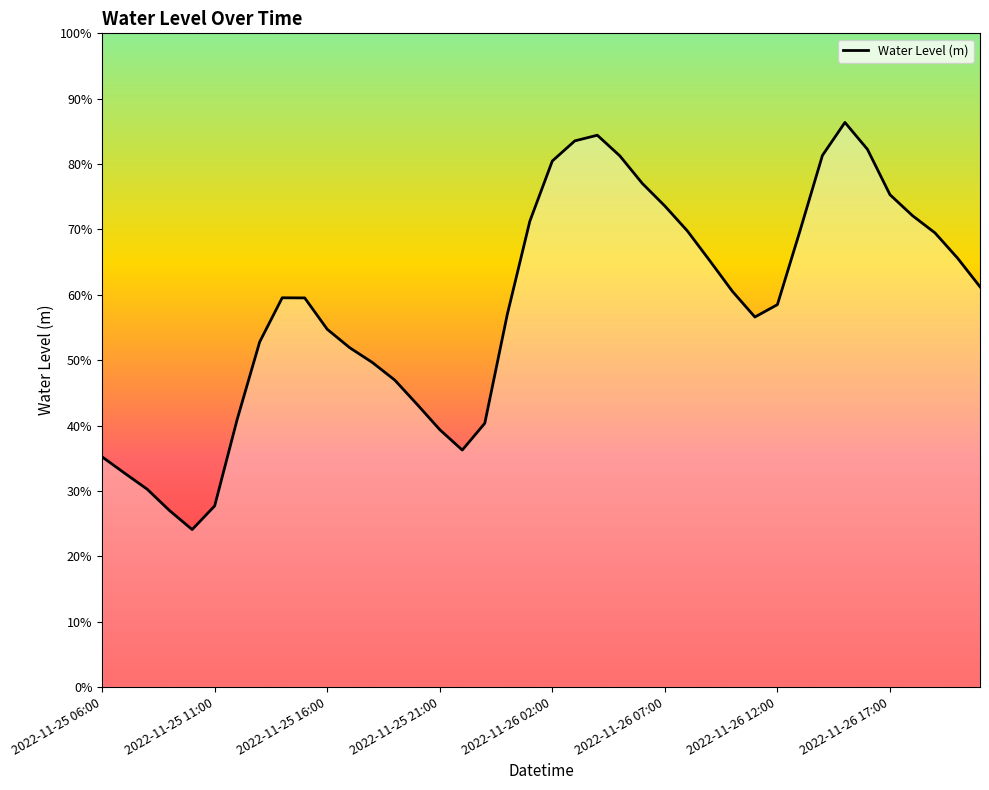

Is this an area chart (filled region under the line)?

Yes